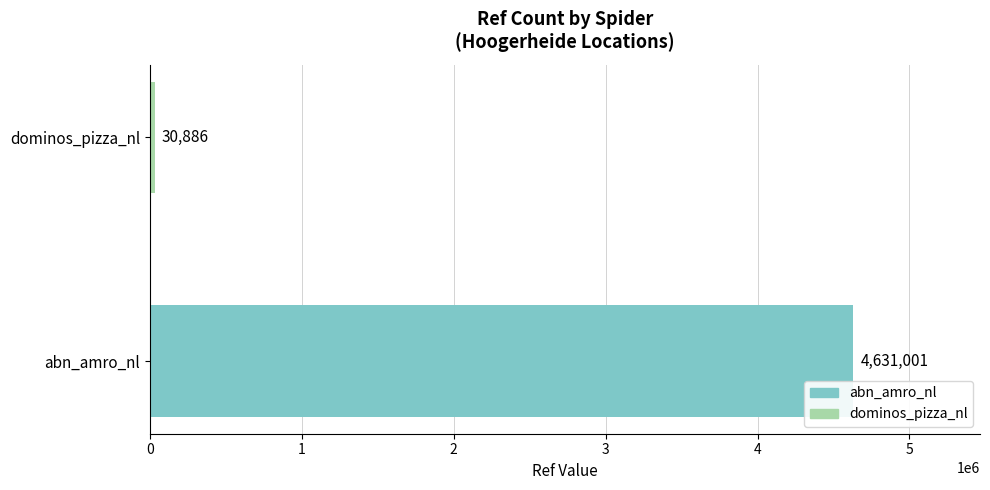

Reading top to bottom, extract all data points from this chart.

30886	4631001